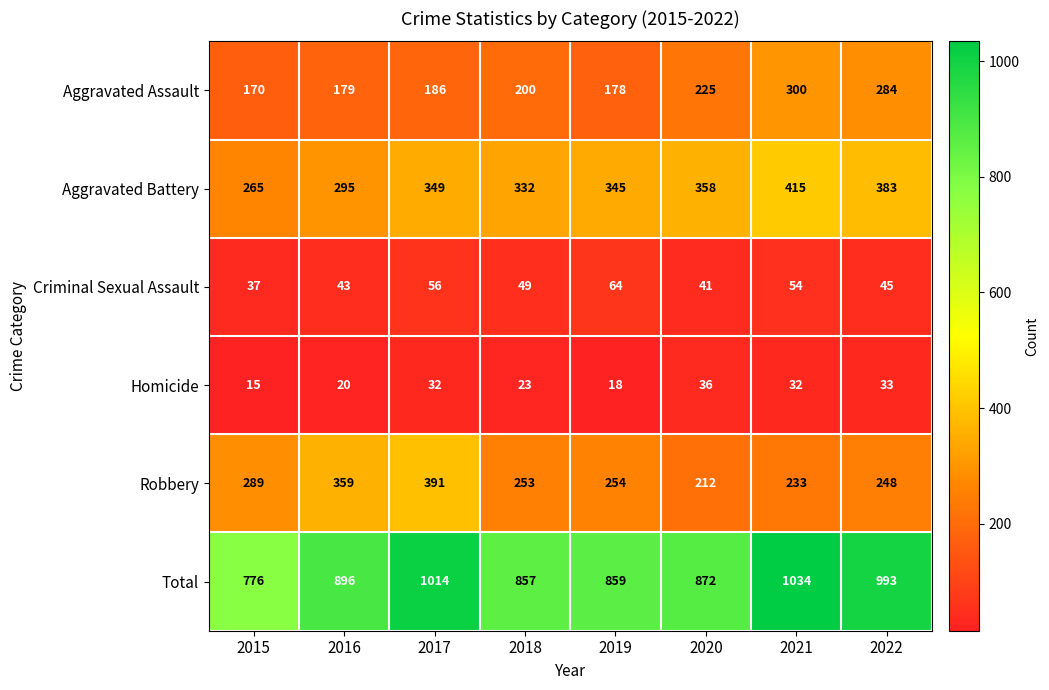

How many series are shown in this chart?

6